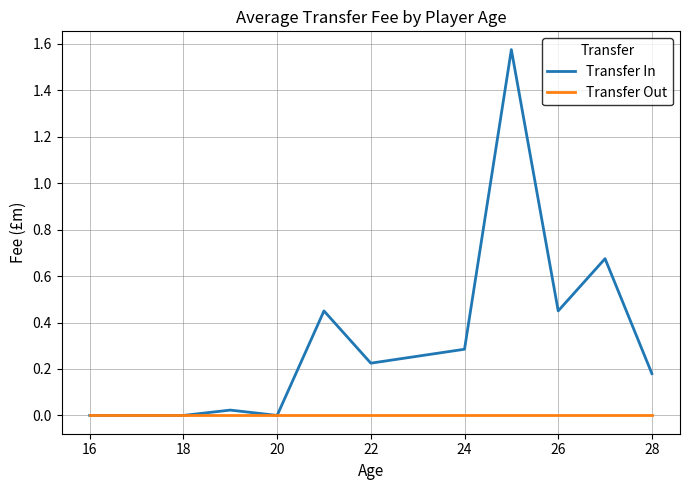

Which series has the largest total across all categories?

Transfer In